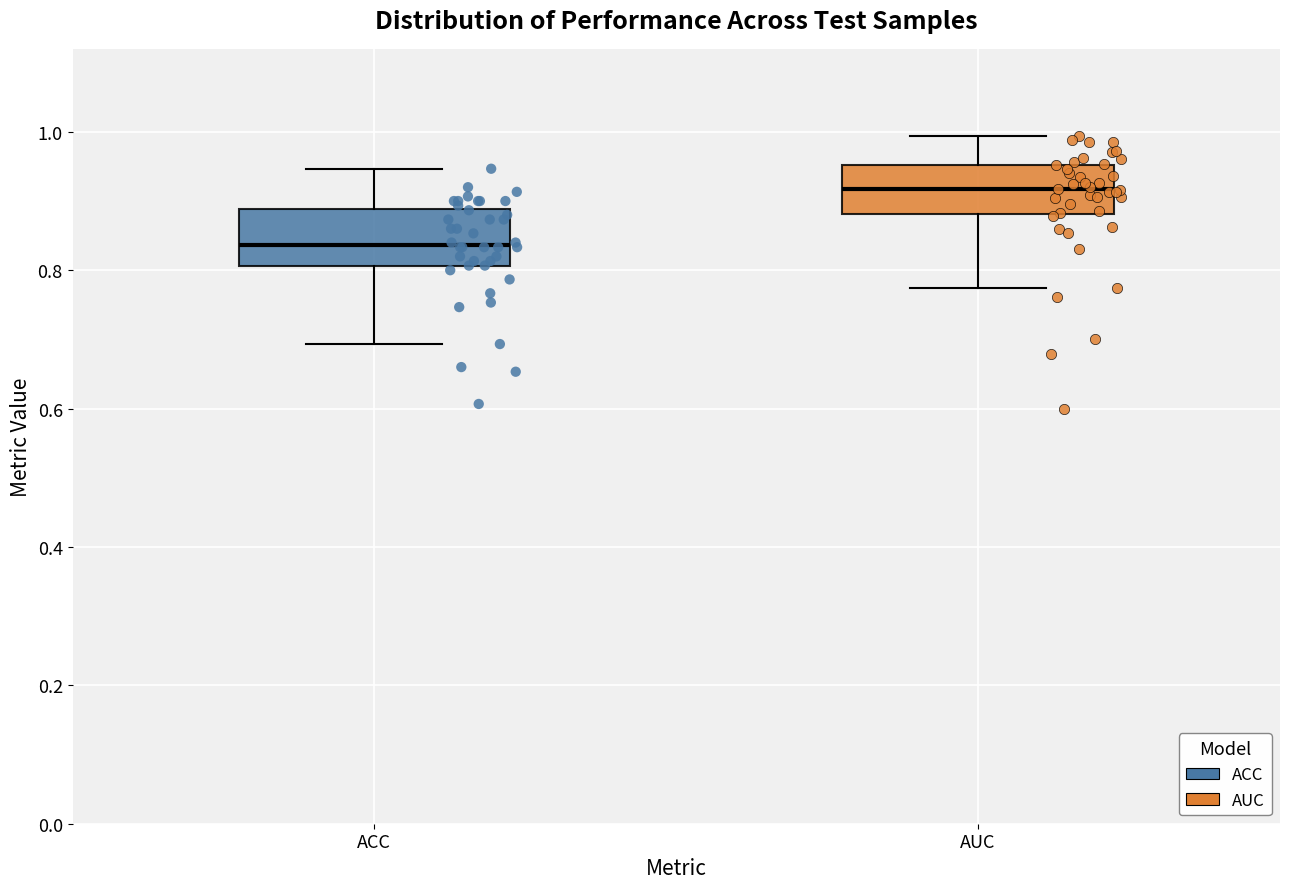

Reading left to right, transcribe this box plot: for each box, give where its median line is, the range the box spans, and where its two whiskers end, as read against the y-axis. The values are not printed on the chart, so give them approximately, as read against the axis.

ACC: median 0.84, box 0.80 to 0.88, whiskers 0.70 to 0.94
AUC: median 0.92, box 0.88 to 0.96, whiskers 0.78 to 1.00